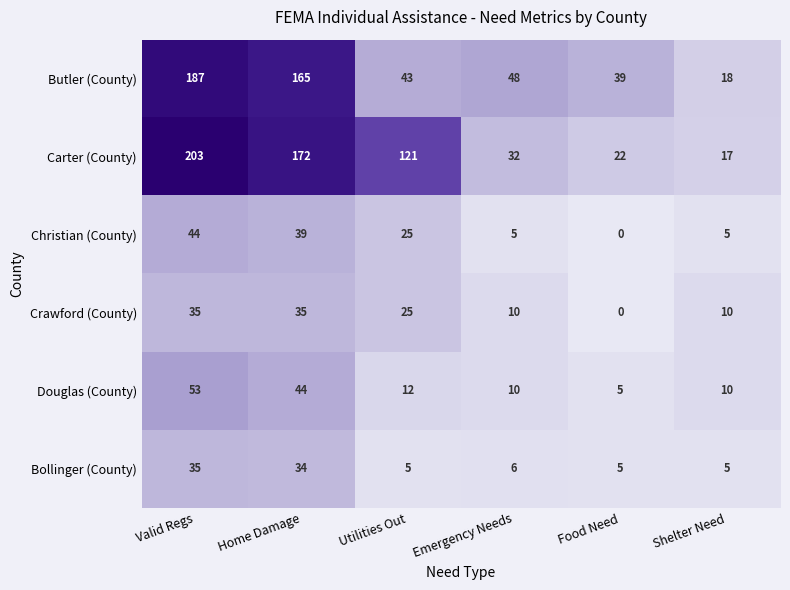

The value of Douglas (County) at Emergency Needs is 10. True or false?

True